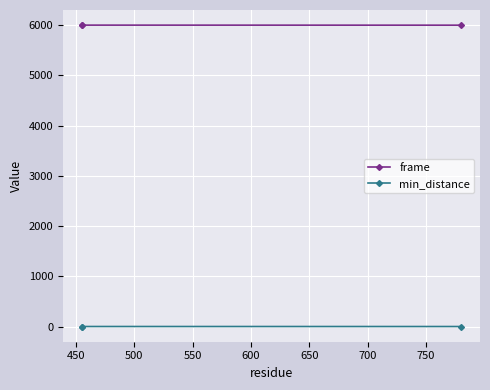

Rank the series by their maximum value, from highest to lowest.

frame, min_distance